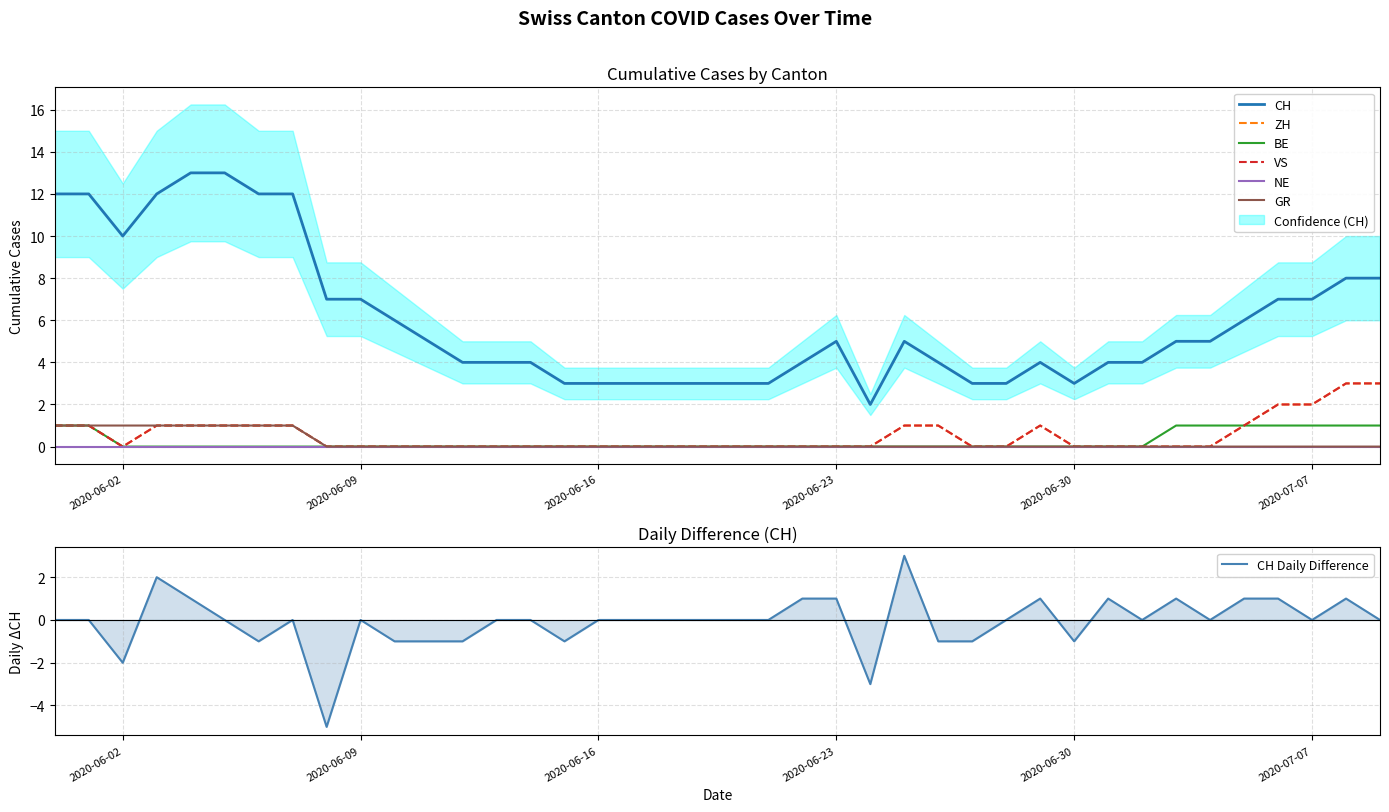

What is the value of the CH point at the 20th from the left?

3